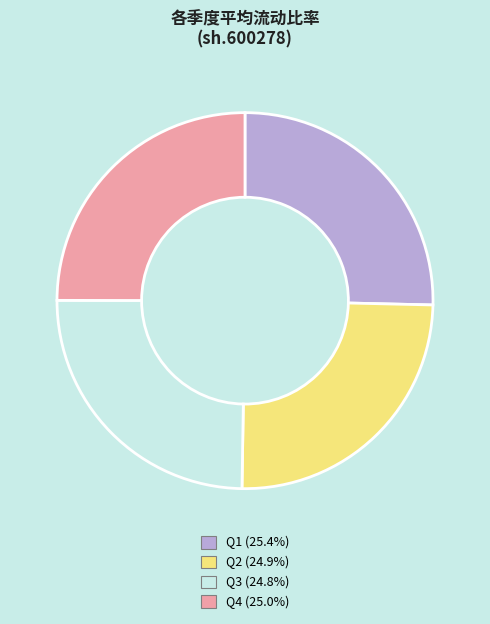

Does any single category account for the majority?

No